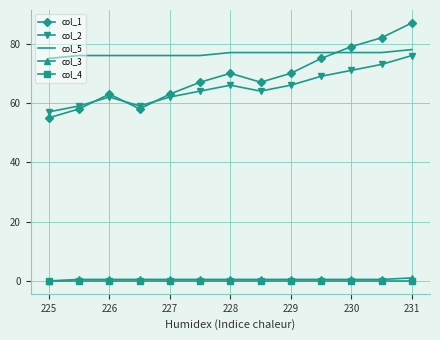

What is the highest value of the col_5 series?

78.0